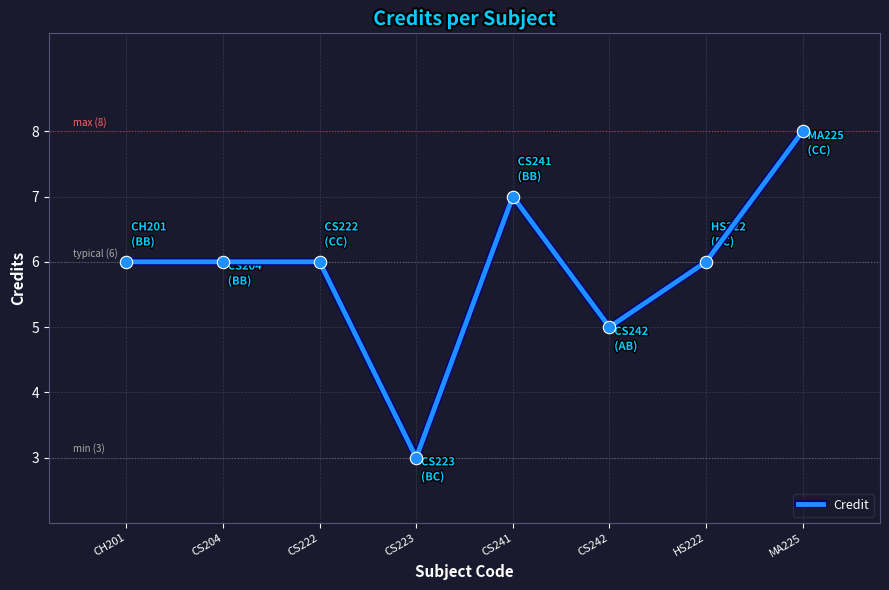

Approximately how many times larger is the value at CS222 compared to CS242?

1.2